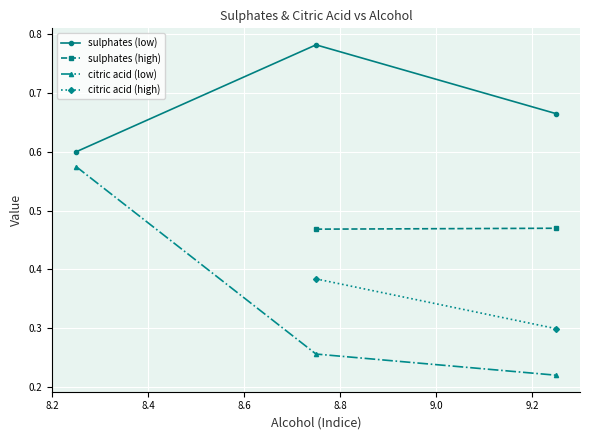

What are all the series names shown in the legend?

sulphates_low, sulphates_high, citric_acid_low, citric_acid_high